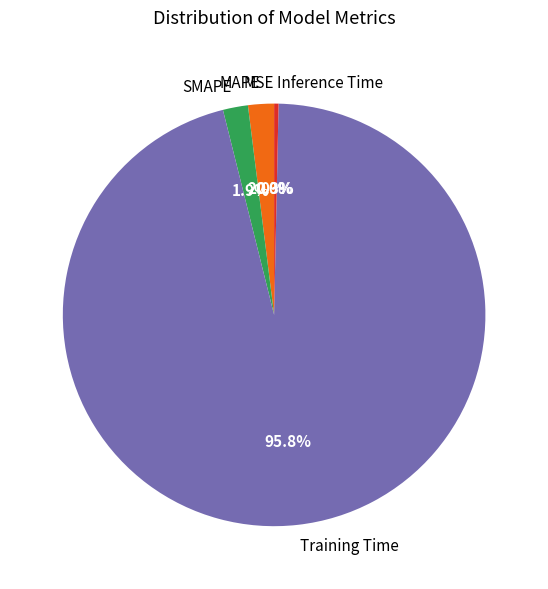

What is the total percentage of SMAPE and MAPE?

3.9%